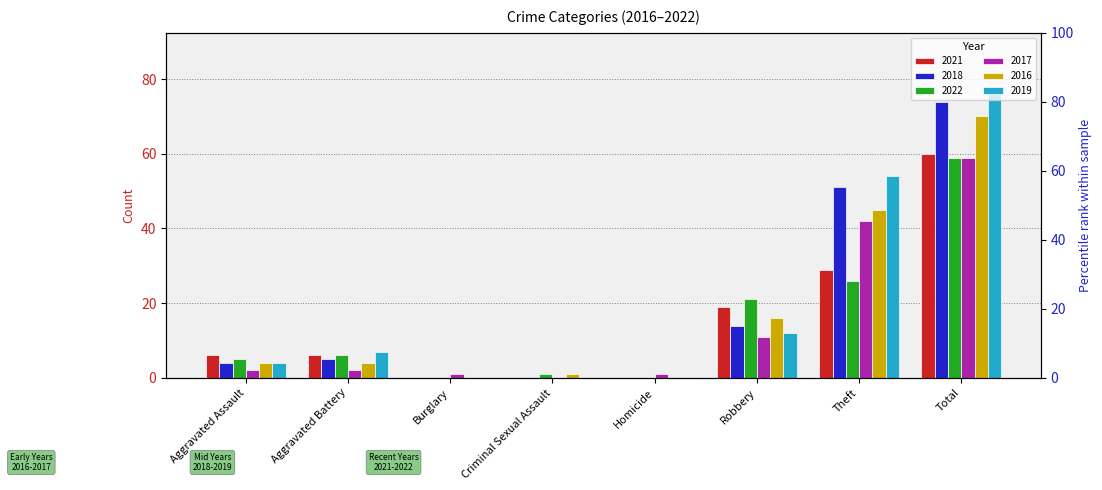

Which series has the largest range (max minus min)?

2019